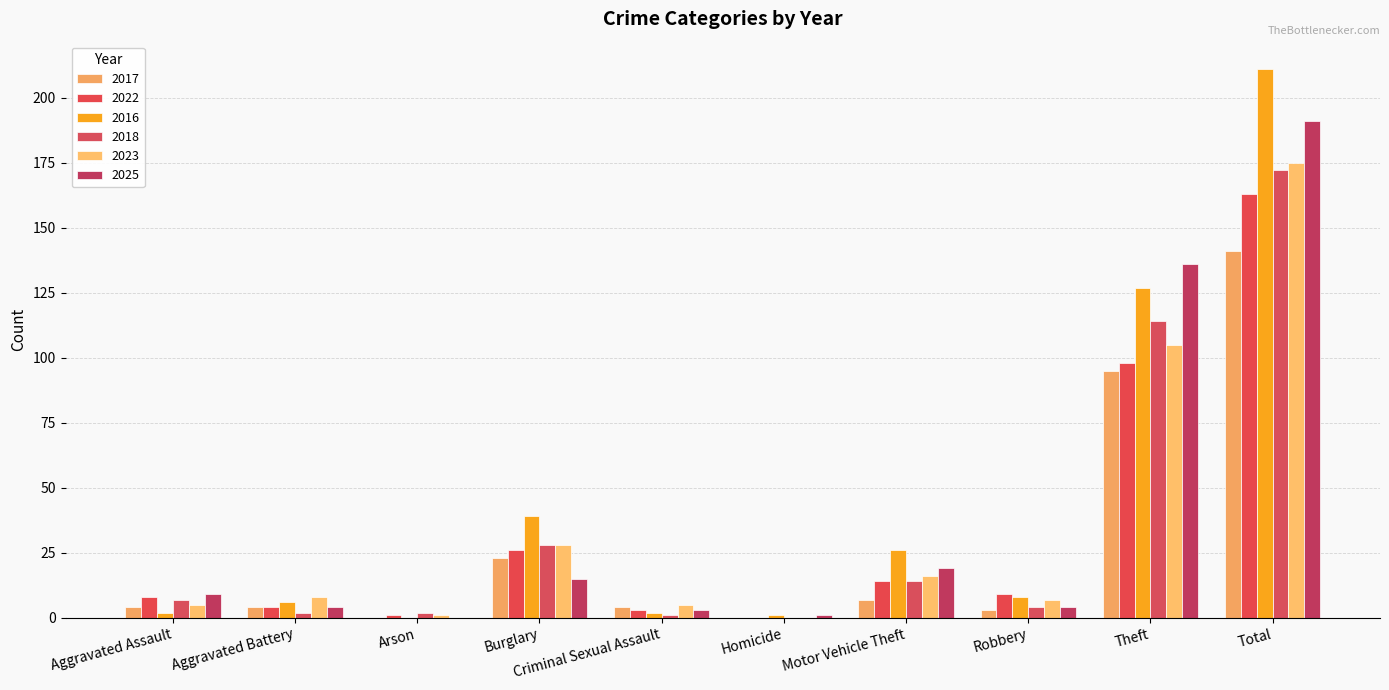

Between Aggravated Assault and Robbery, which series saw the biggest shift?

2016